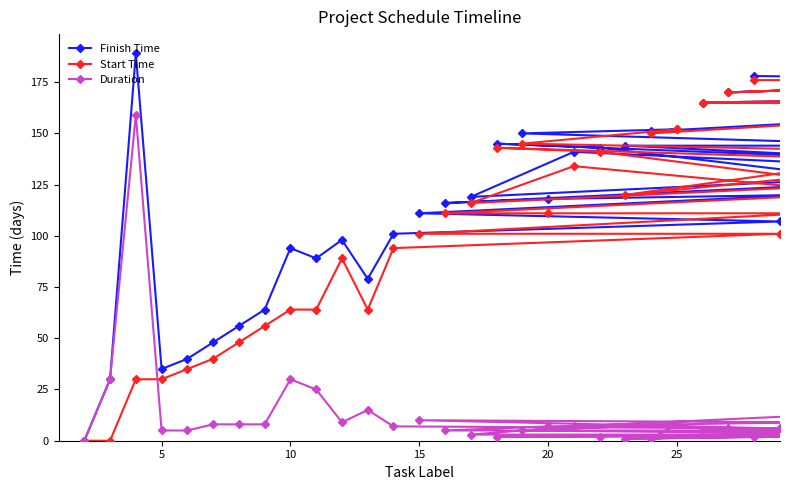

Which series has the largest total across all categories?

Finish Time